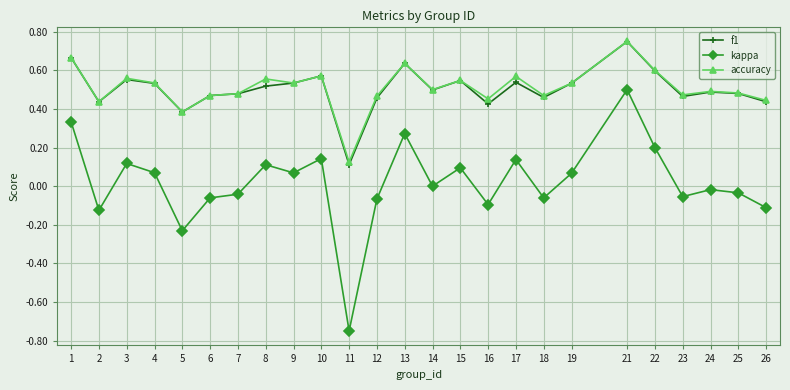

True or false: f1 and kappa intersect in this chart.

False